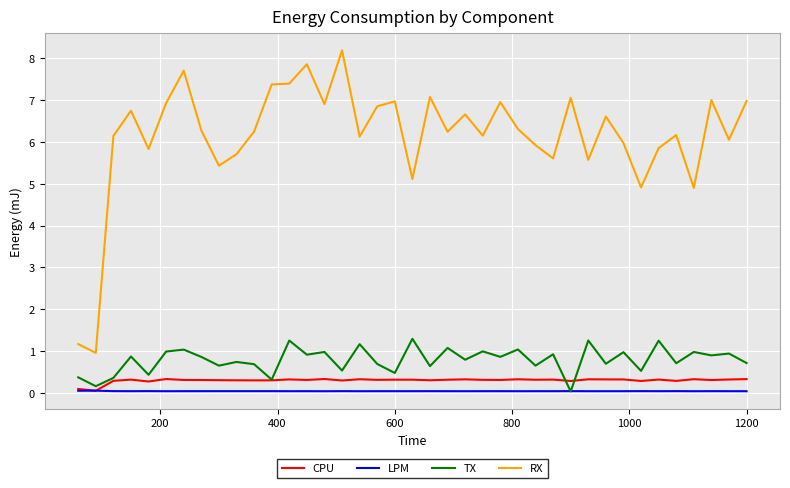

Count the CPU values in the range 0 to 1.

39